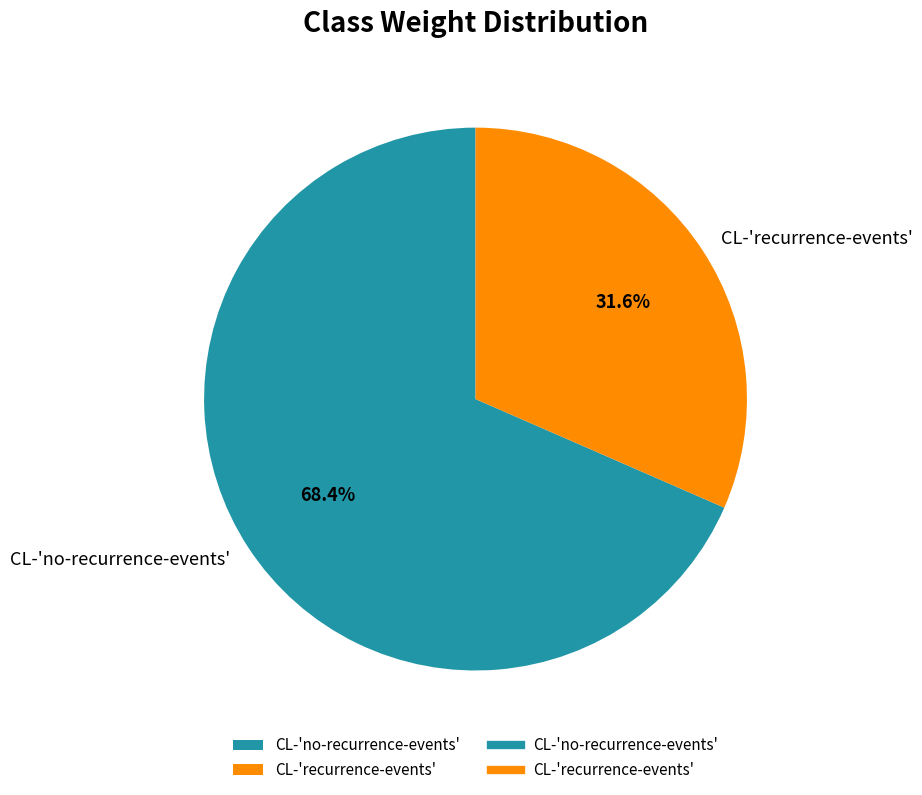

Is CL-'recurrence-events' the majority of the pie?

No